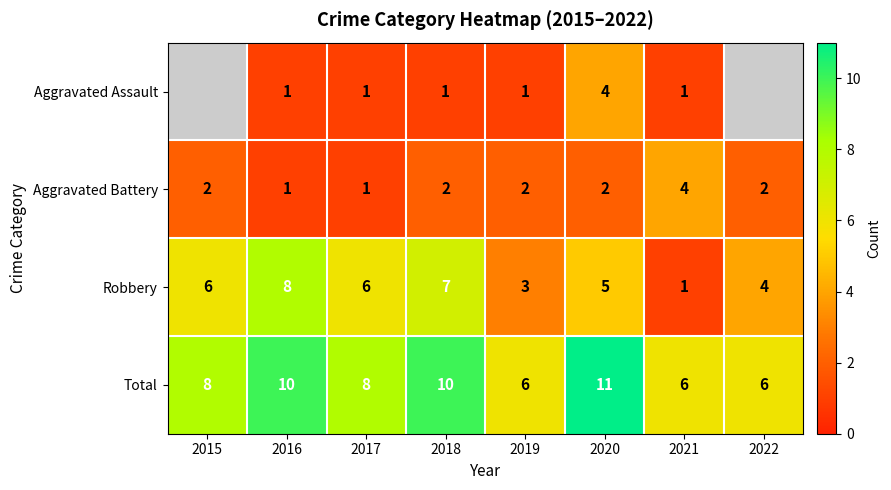

Is it true that Aggravated Battery equals 1 at 2017?

True